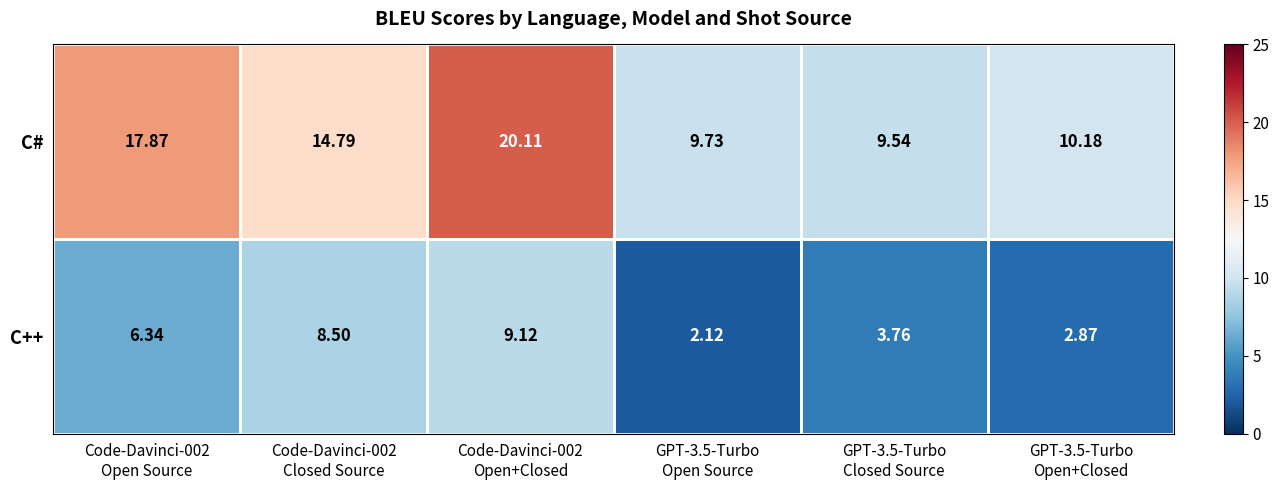

At which category is the sum across all series the highest?

Code-Davinci-002
Open+Closed